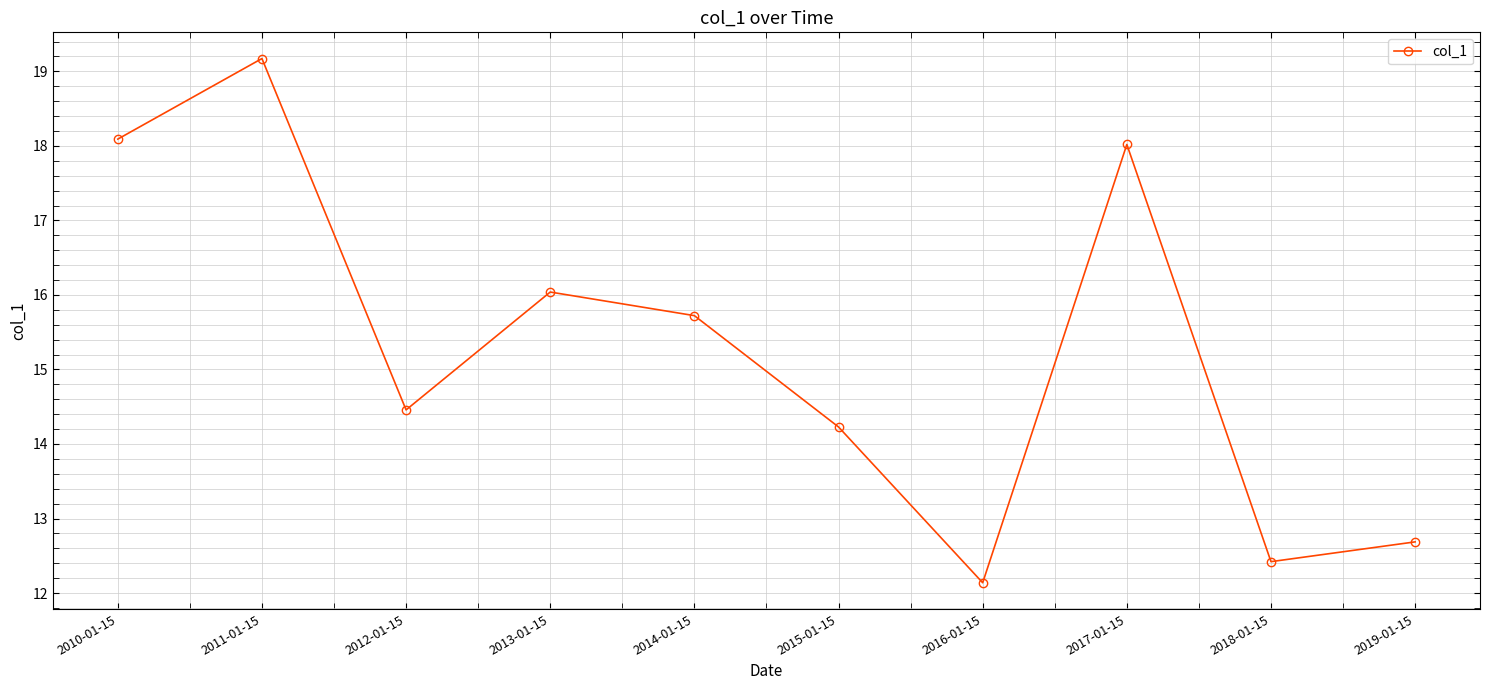

How many points are lower than both their immediate neighbors (excluding endpoints)?

3